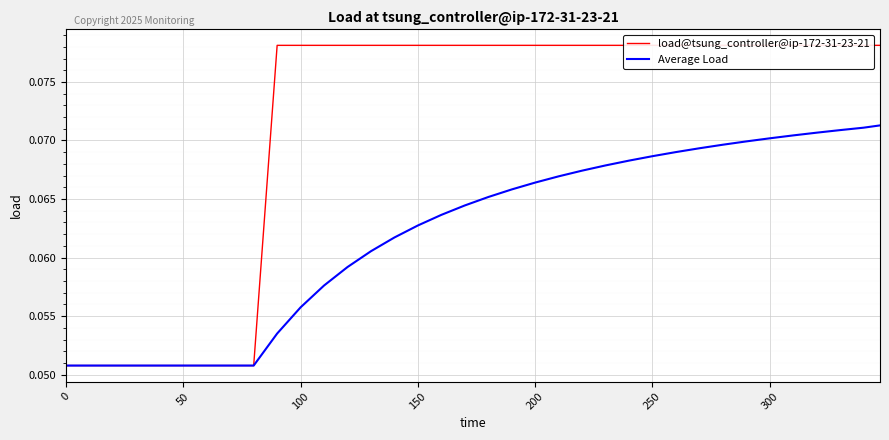

At how many categories does at least one series exceed 0?

36